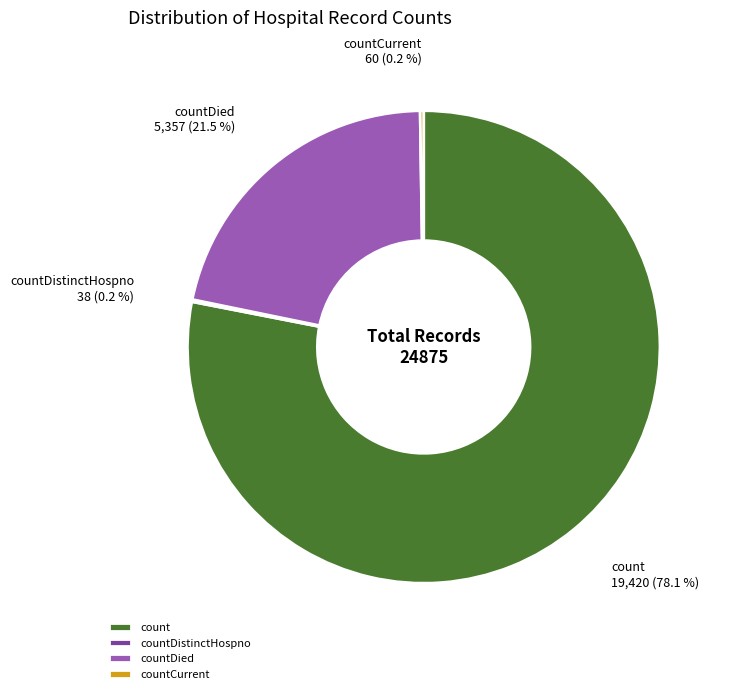

What percentage is NOT represented by count?

21.9%